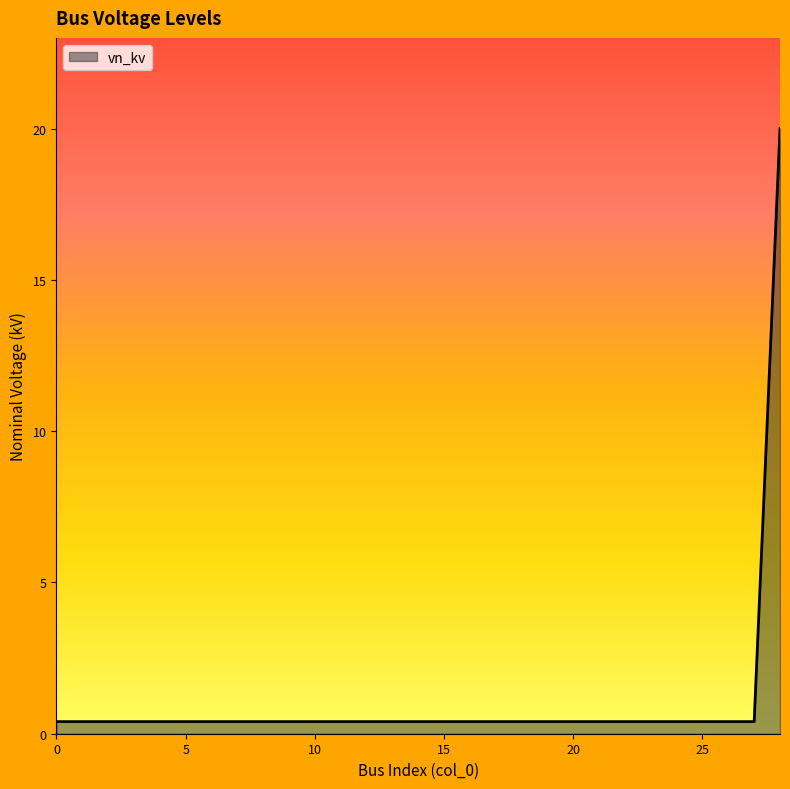

What is the difference between the maximum and minimum values?

19.6